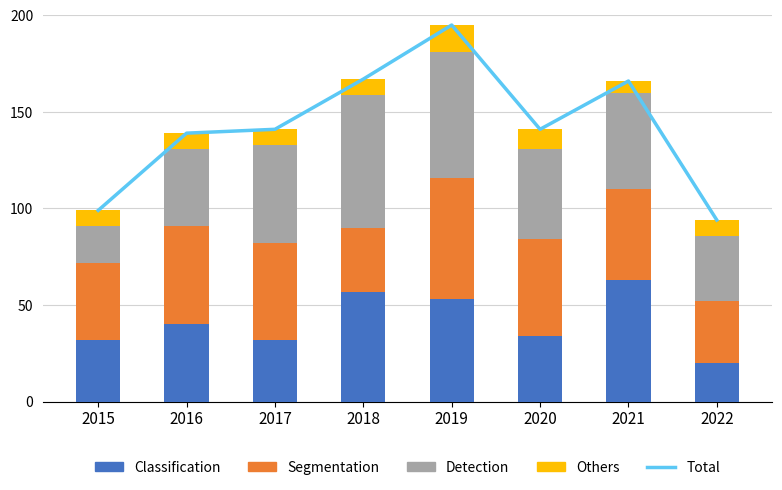

What is the sum of the Others values at 2020 and 2015?

18